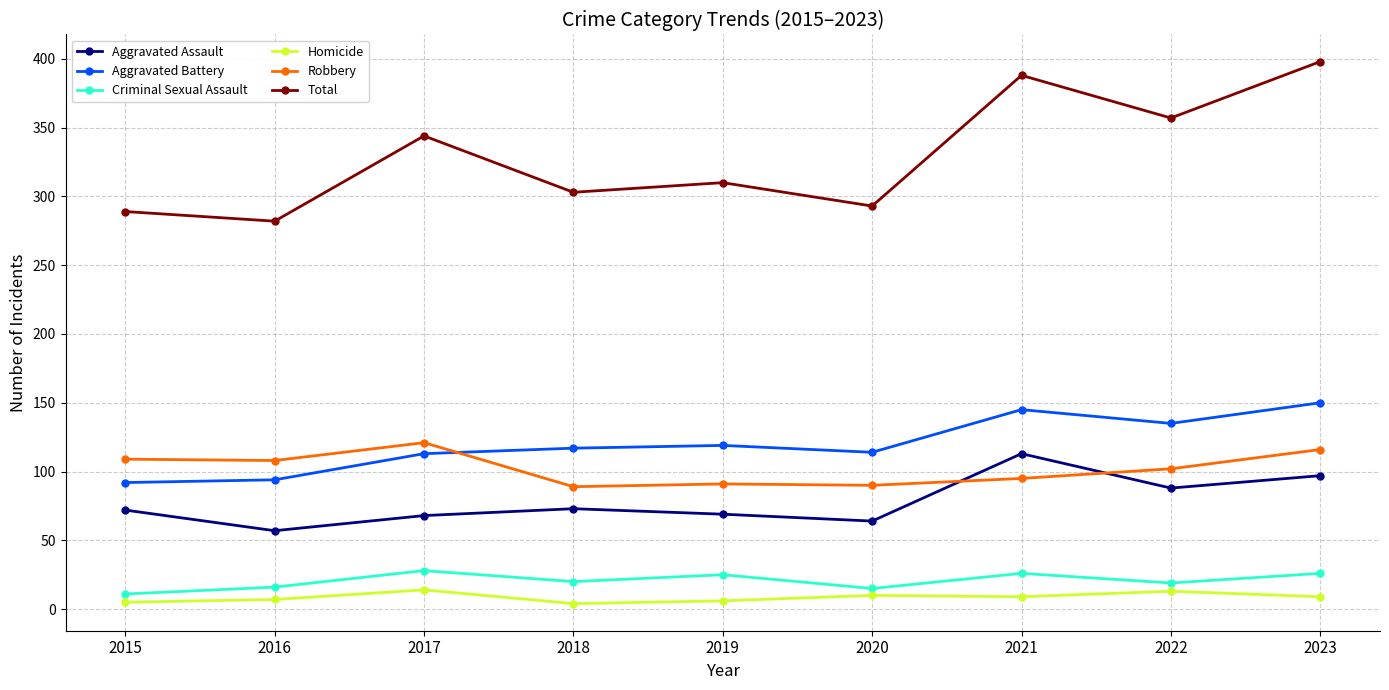

True or false: Aggravated Assault and Homicide cross at least once.

False